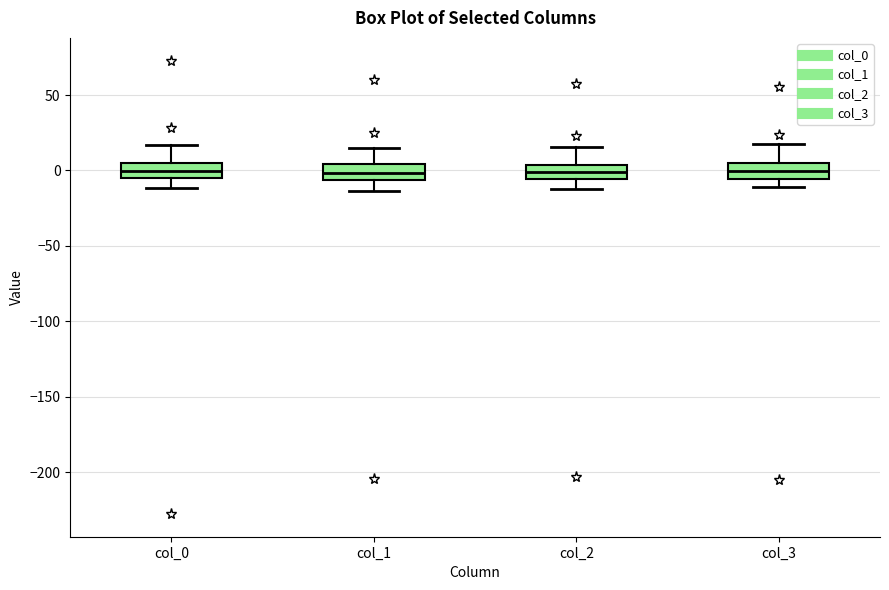

Reading left to right, transcribe this box plot: for each box, give where its median line is, the range the box spans, and where its two whiskers end, as read against the y-axis. The values are not printed on the chart, so give them approximately, as read against the axis.

col_0: median 0, box -5 to 5, whiskers -10 to 15
col_1: median 0, box -5 to 5, whiskers -15 to 15
col_2: median 0, box -5 to 5, whiskers -15 to 15
col_3: median 0, box -5 to 5, whiskers -10 to 20